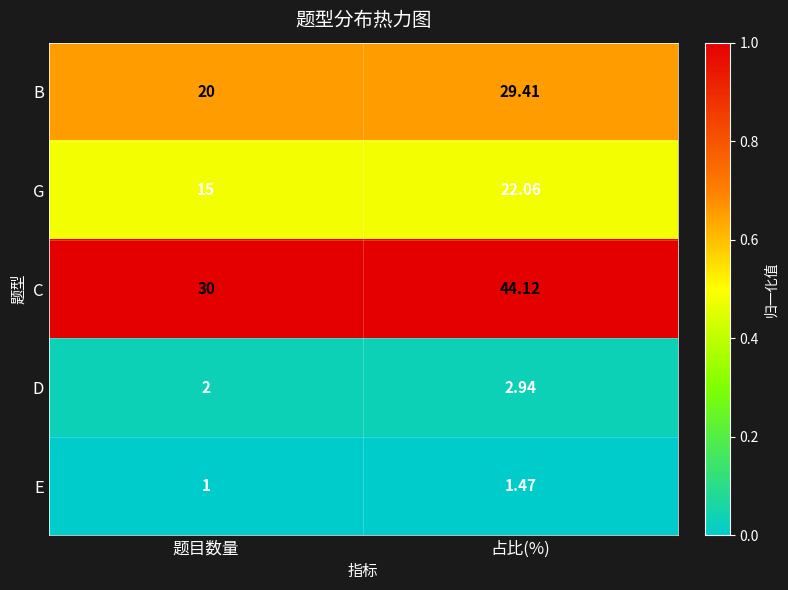

Which series changed the most between 题目数量 and 占比(%)?

C